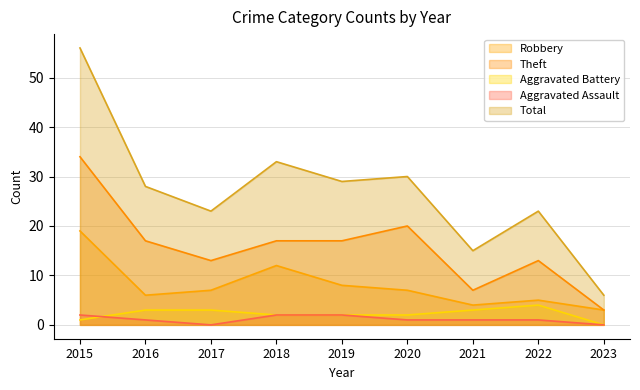

What is the difference between the highest and lowest values at 2021?

14